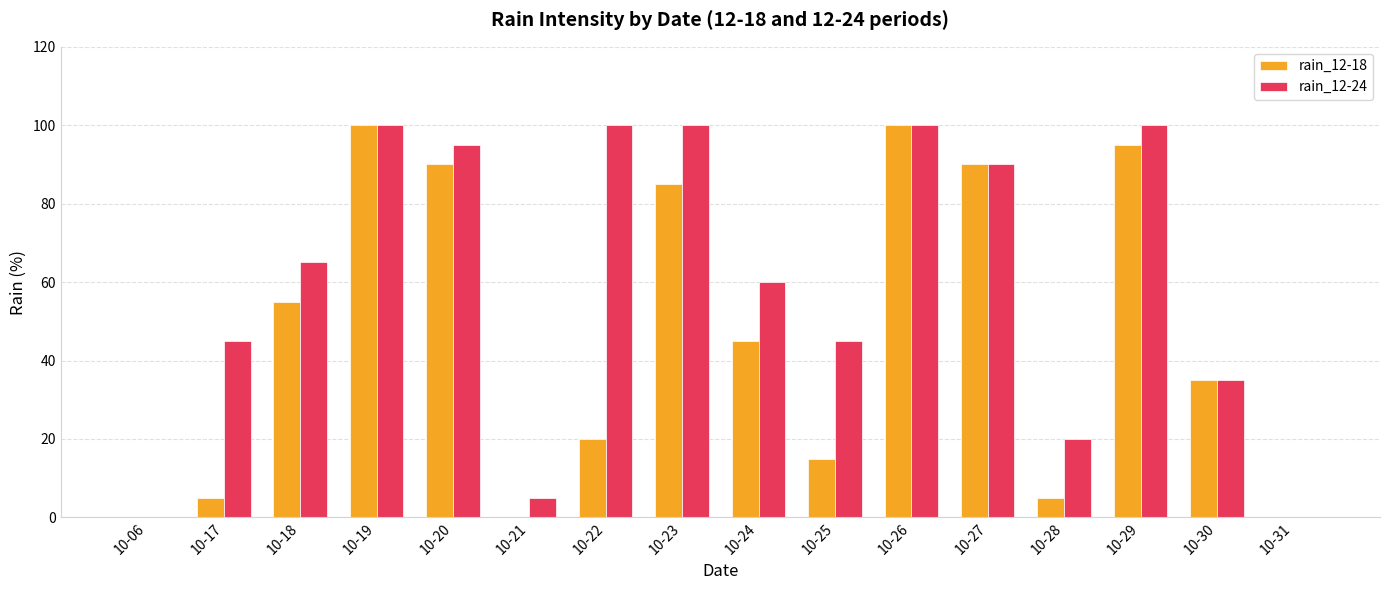

Count the number of data series in this chart.

2